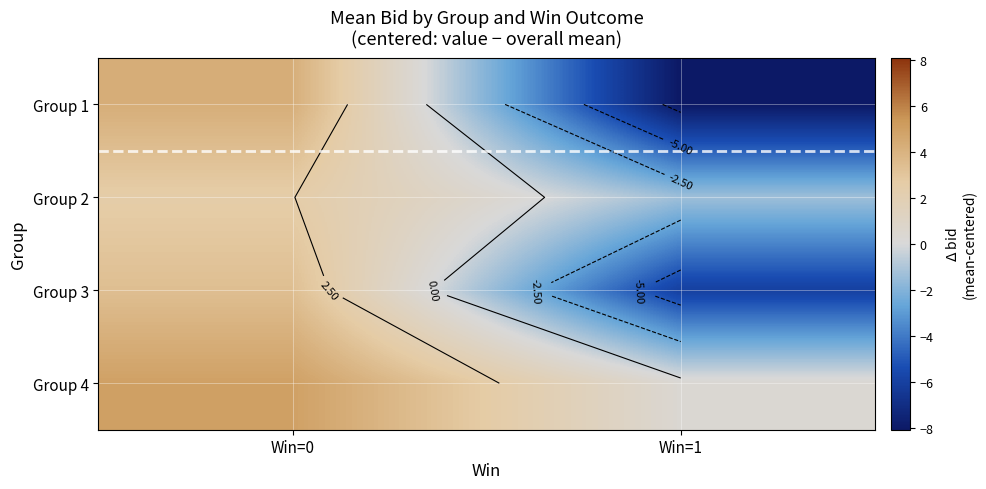

What is the difference between the maximum and minimum values in the Group 3 series?

9.4